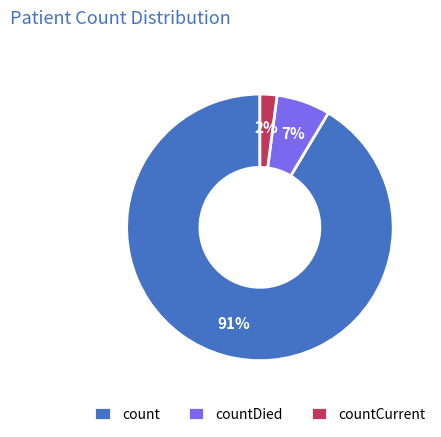

Is the sum of count and countCurrent greater than half?

Yes